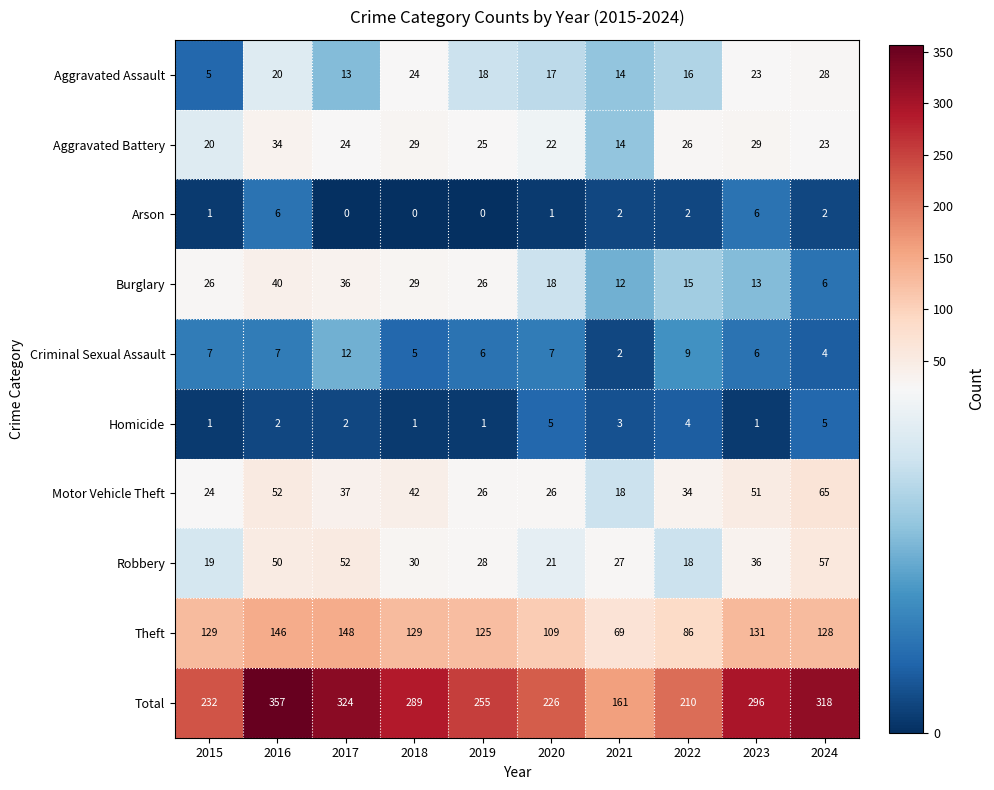

Which series has the largest total across all categories?

Total